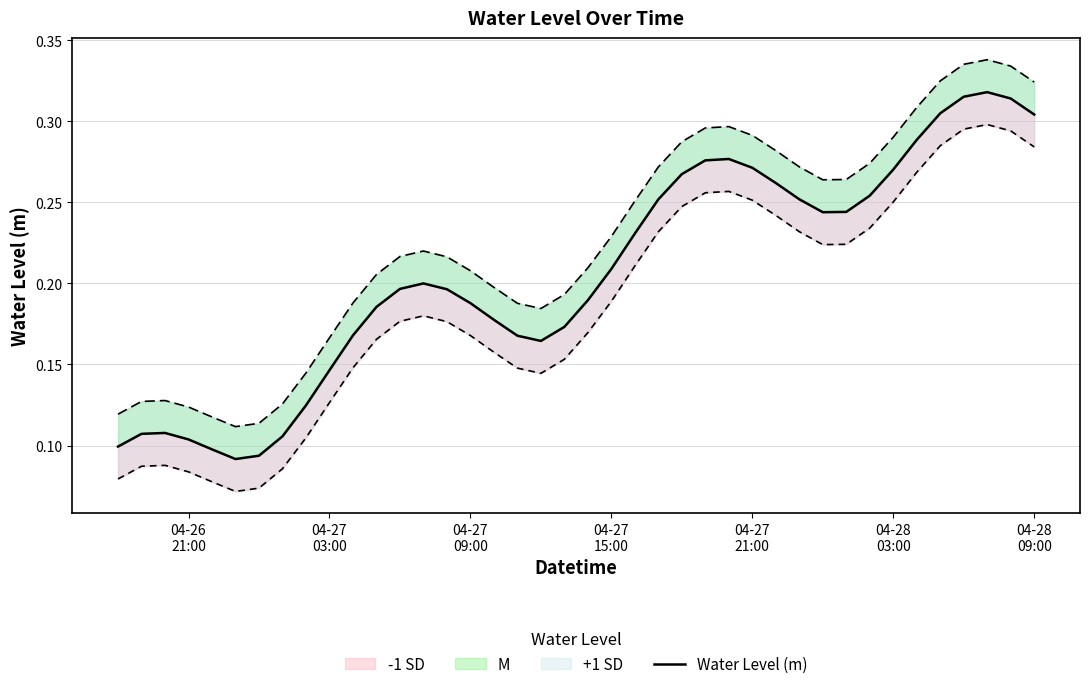

Reading left to right, extract all data points from this chart.

0.1	0.1	0.1	0.1	0.1	0.1	0.1	0.1	0.1	0.1	0.2	0.2	0.2	0.2	0.2	0.2	0.2	0.2	0.2	0.2	0.2	0.2	0.2	0.3	0.3	0.3	0.3	0.3	0.3	0.3	0.2	0.2	0.3	0.3	0.3	0.3	0.3	0.3	0.3	0.3